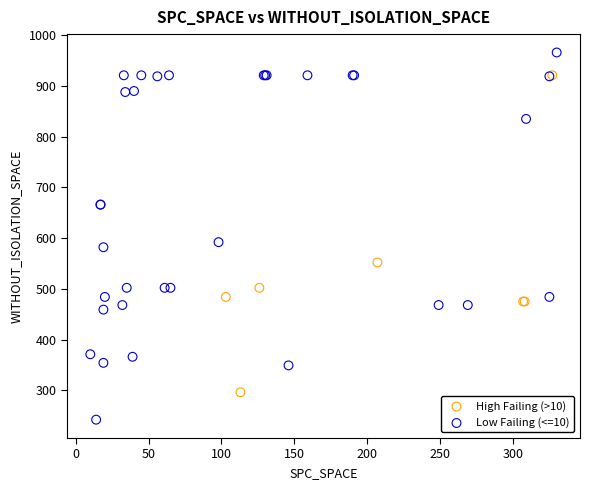

Which series contains the lowest Y value?

Low Failing (<=10)